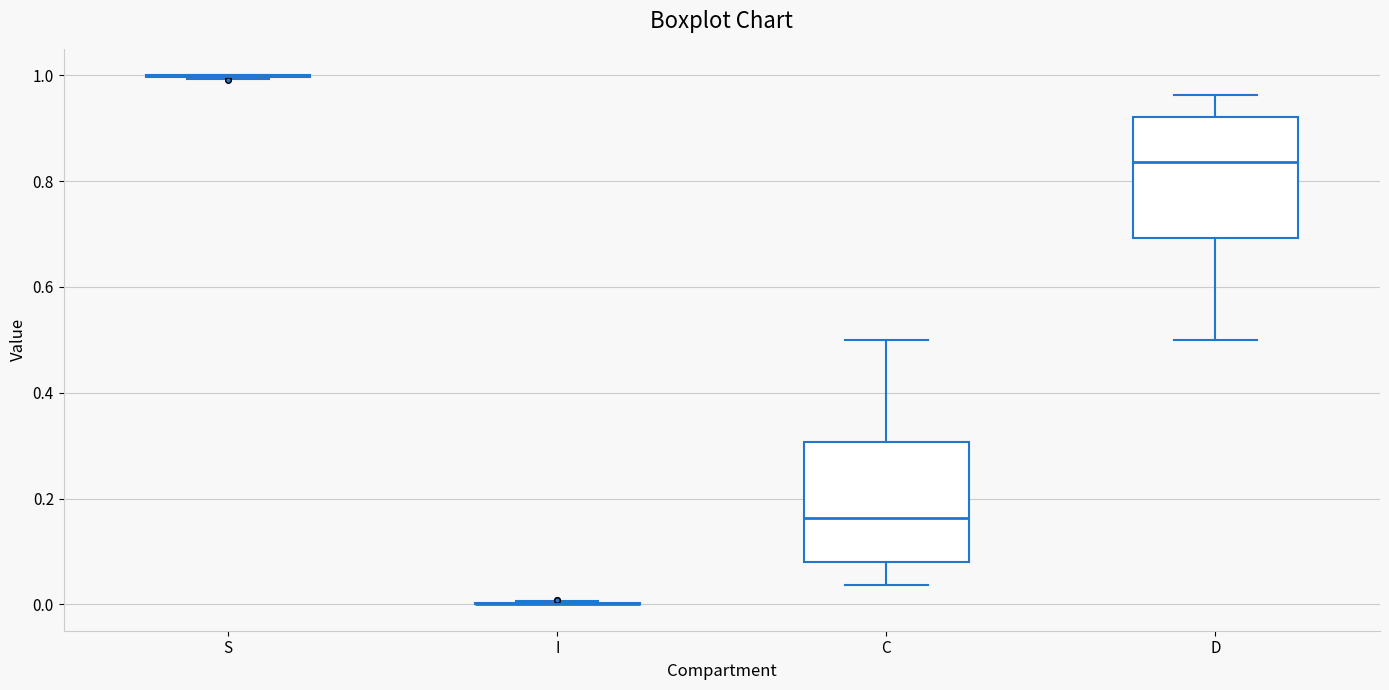

Reading left to right, read every box against the y-axis: the position of its median line, the range the box covers, and the ends of its whiskers. The values are not printed on the chart, so give them approximately, as read against the axis.

S: box collapsed to a line at 1.00, whiskers 1.00 to 1.00
I: box collapsed to a line at 0.00, whiskers 0.00 to 0.00
C: median 0.16, box 0.08 to 0.30, whiskers 0.04 to 0.50
D: median 0.84, box 0.70 to 0.92, whiskers 0.50 to 0.96